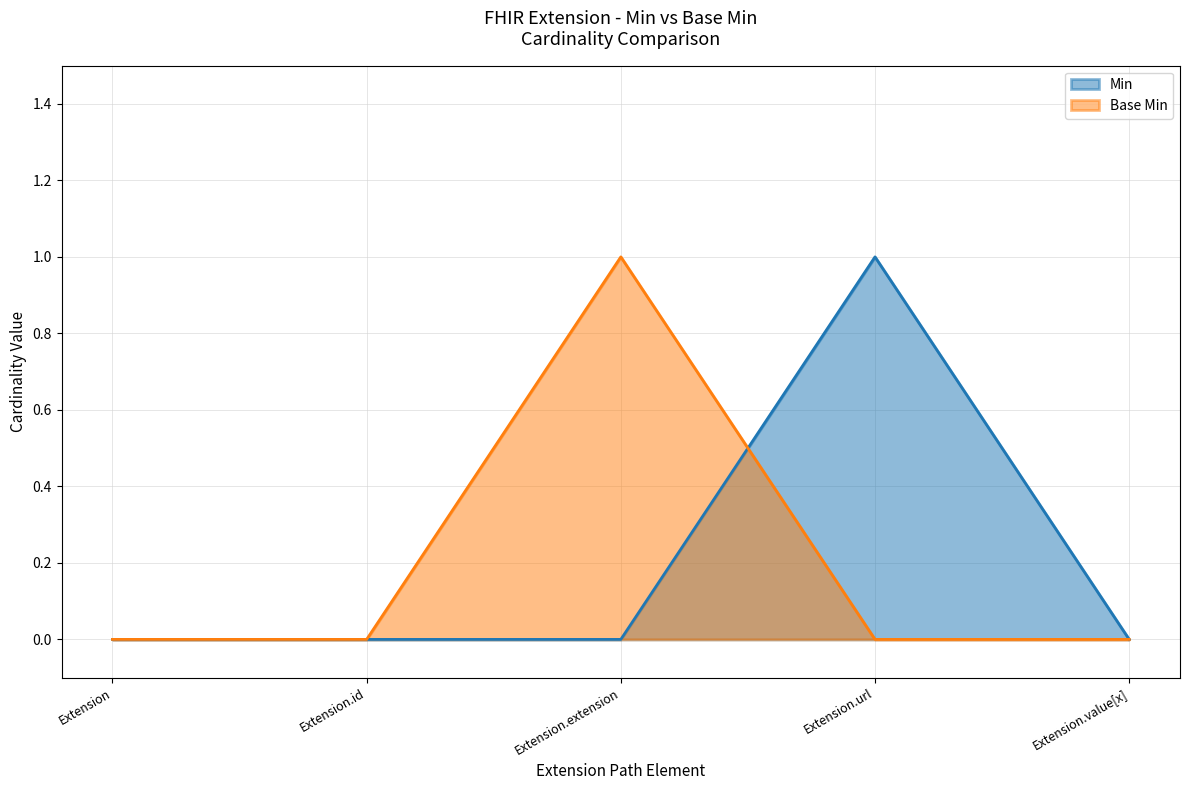

What is the label of the 3rd point from the right?

Extension.extension